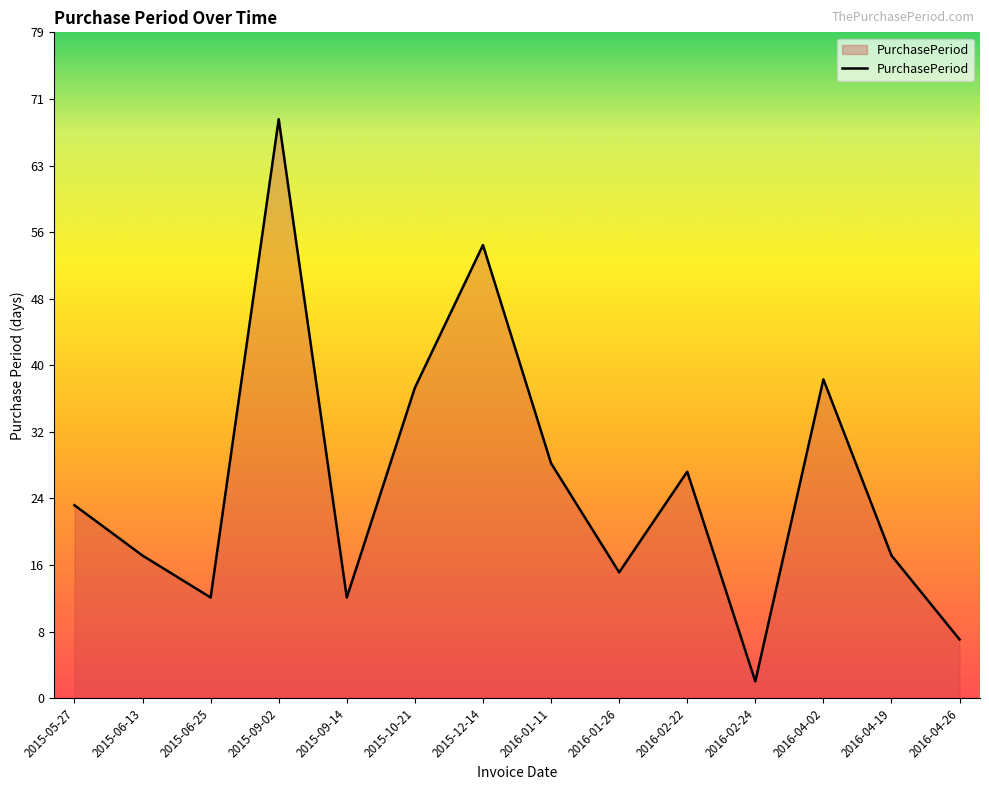

Which category has the lowest value across all series?

2016-02-24